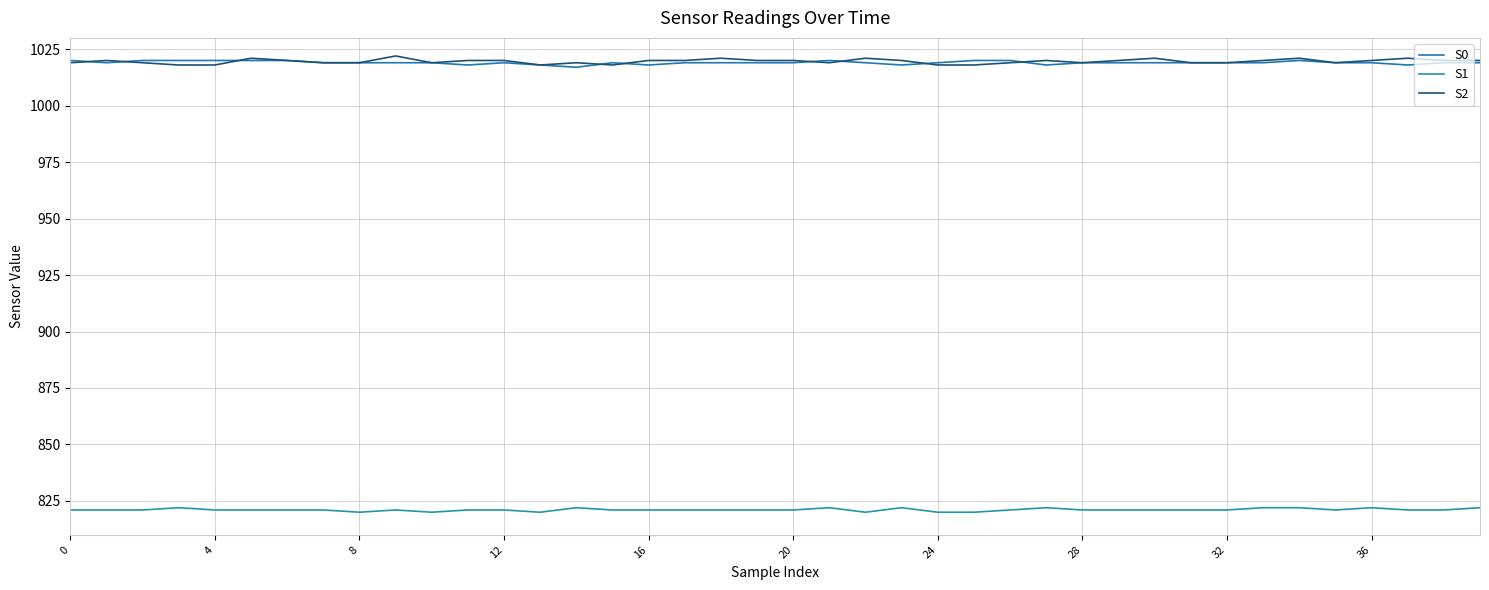

True or false: S0 and S1 intersect in this chart.

False